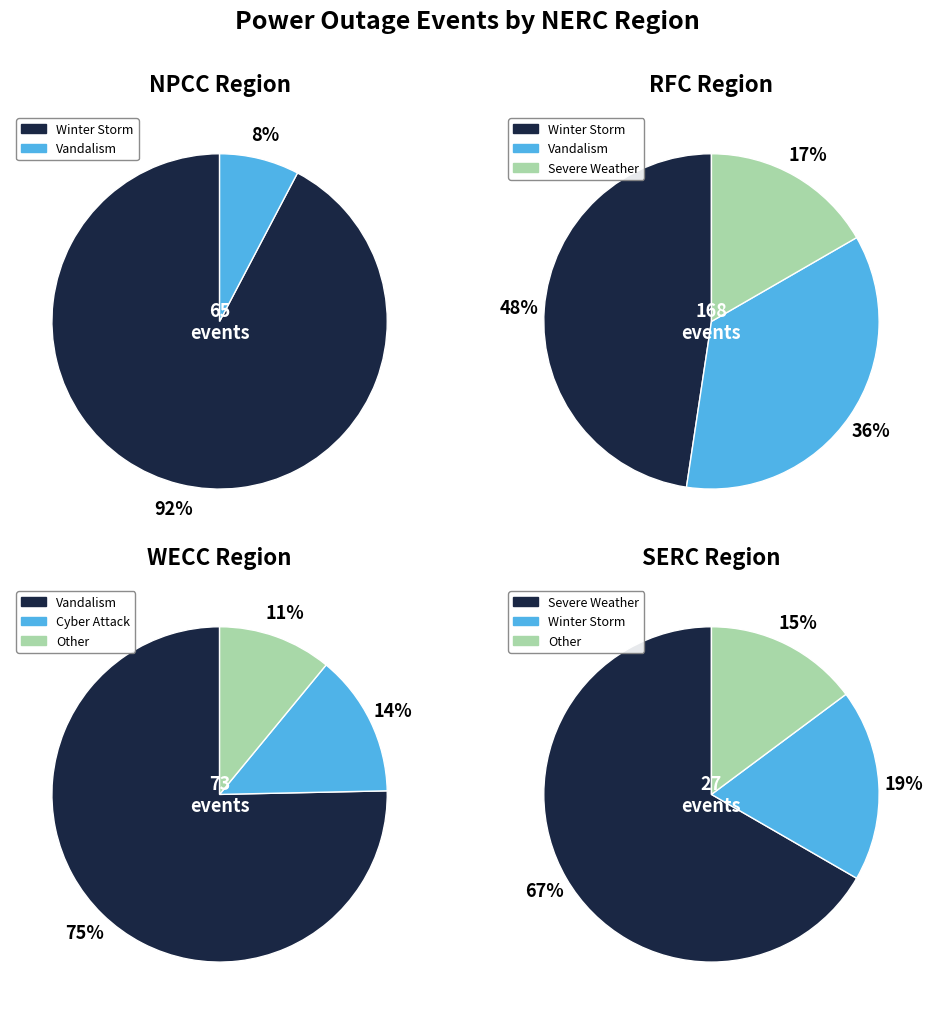

Between Vandalism and Severe Weather, which is larger?

Vandalism